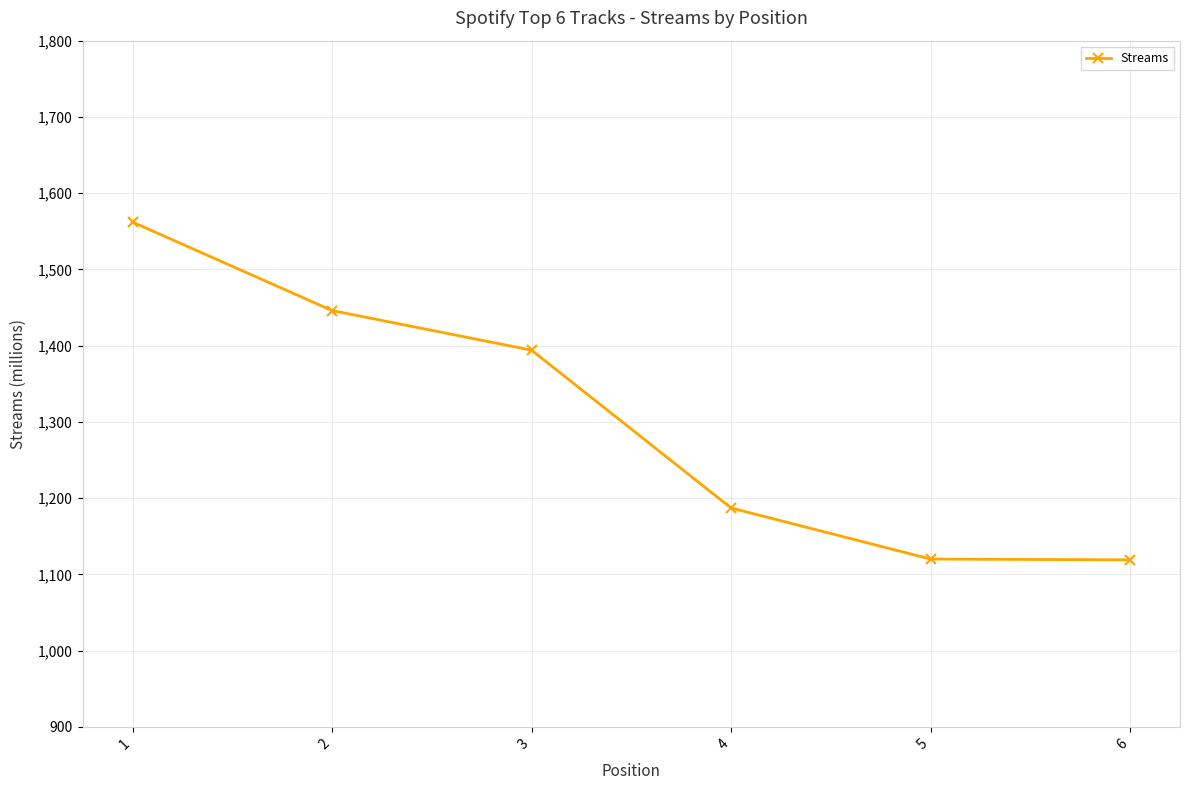

Is it true that the value at 4 is 1775?

False